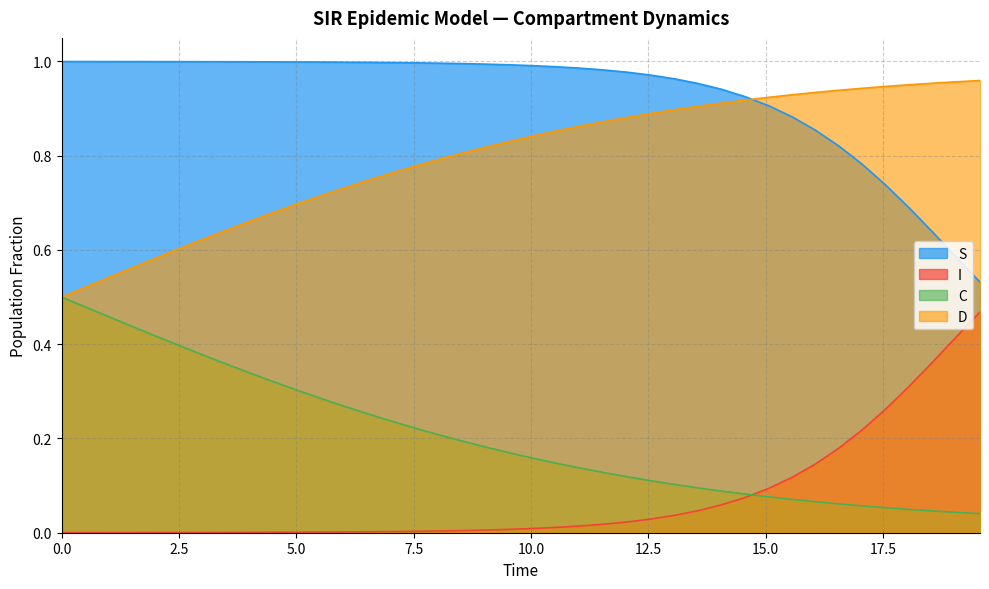

True or false: I and S cross at least once.

False